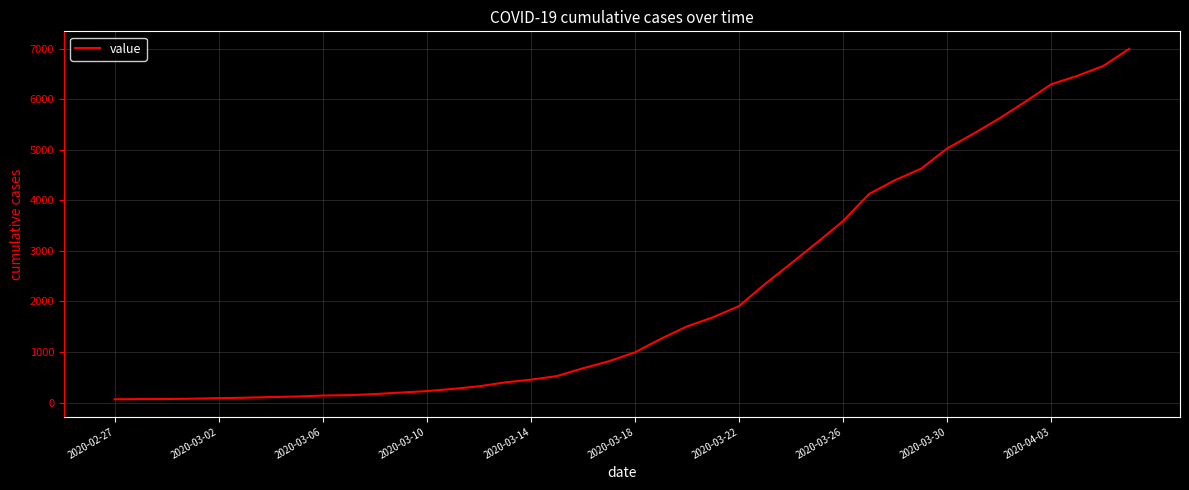

What is the difference between the maximum and second lowest values?

6927